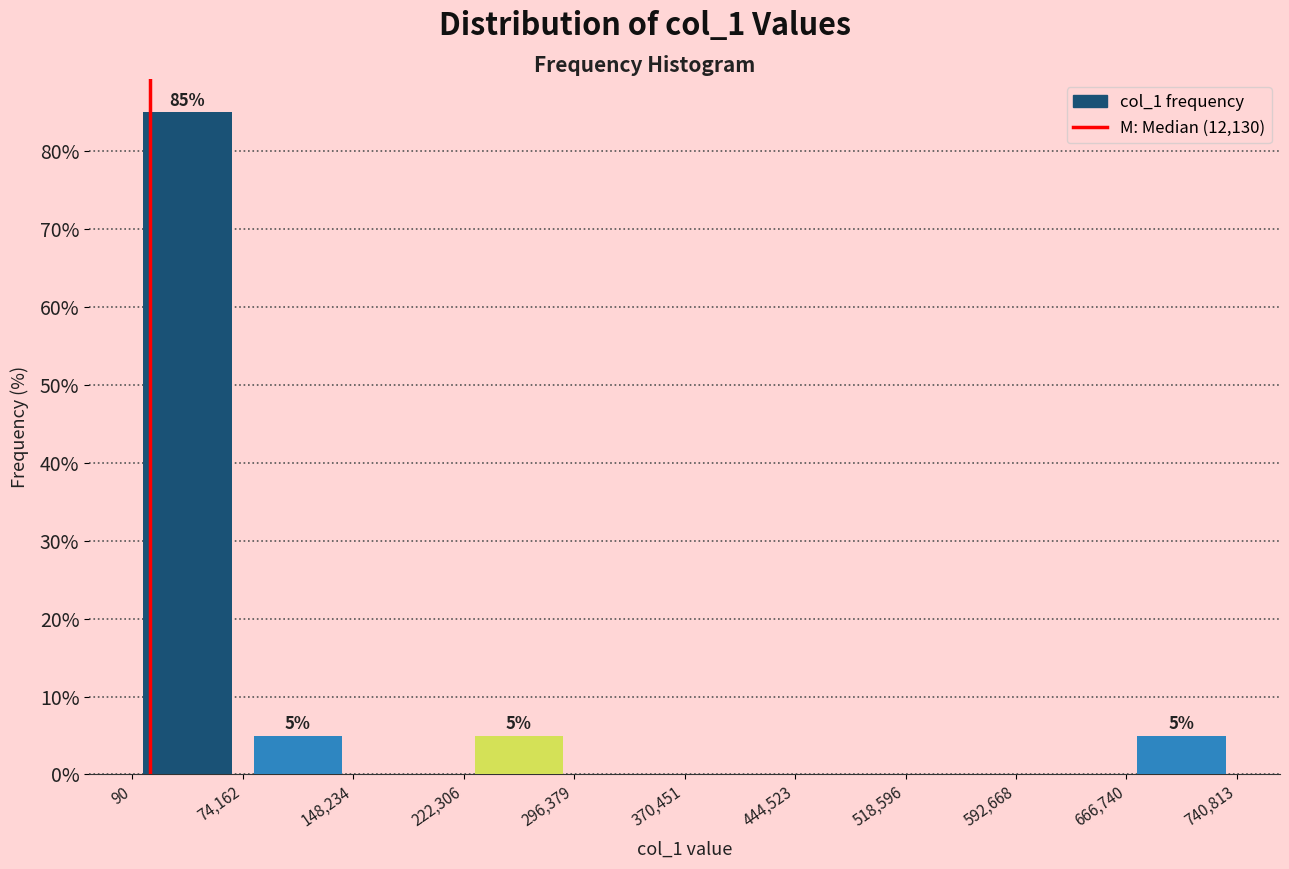

Over which range of the x-axis is the bar tallest?

90 to 74,162